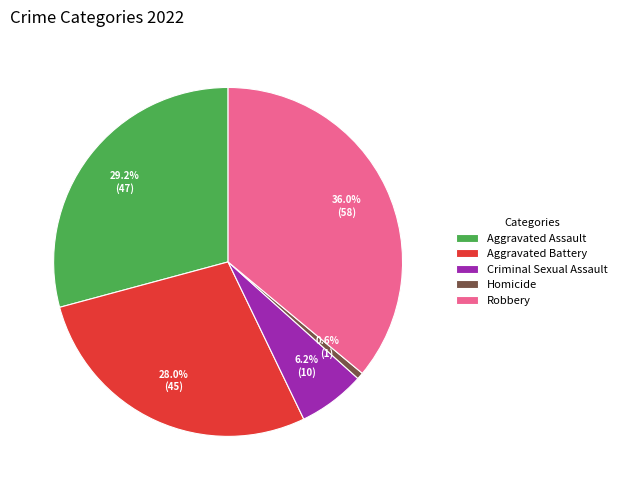

What percentage do Criminal Sexual Assault and Aggravated Assault together represent?

35.4%